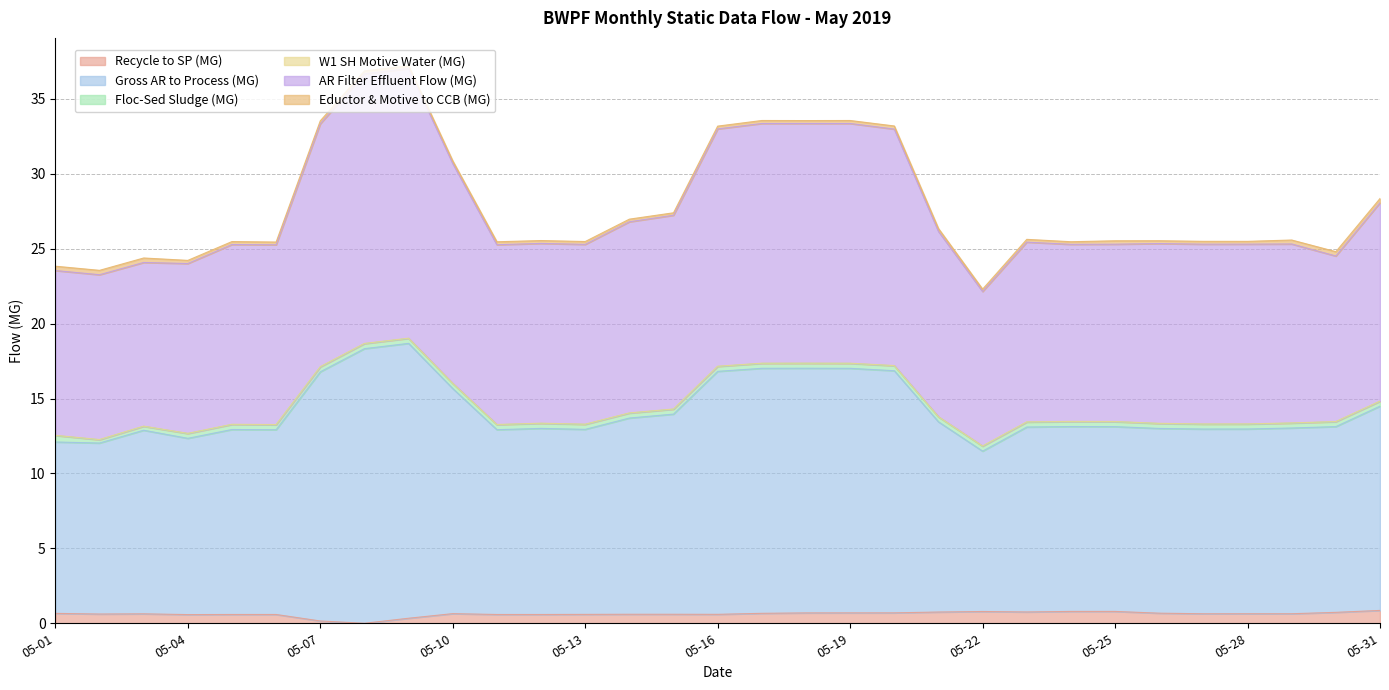

Between 05-25 and 05-15, which is larger?

05-25